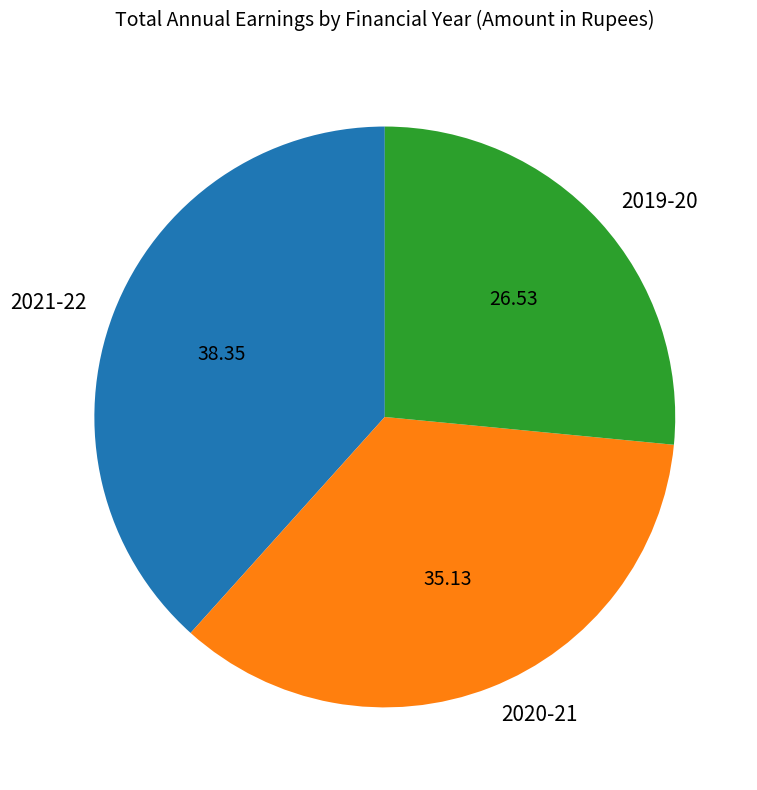

The 2020-21 slice represents 35% of the pie. True or false?

True